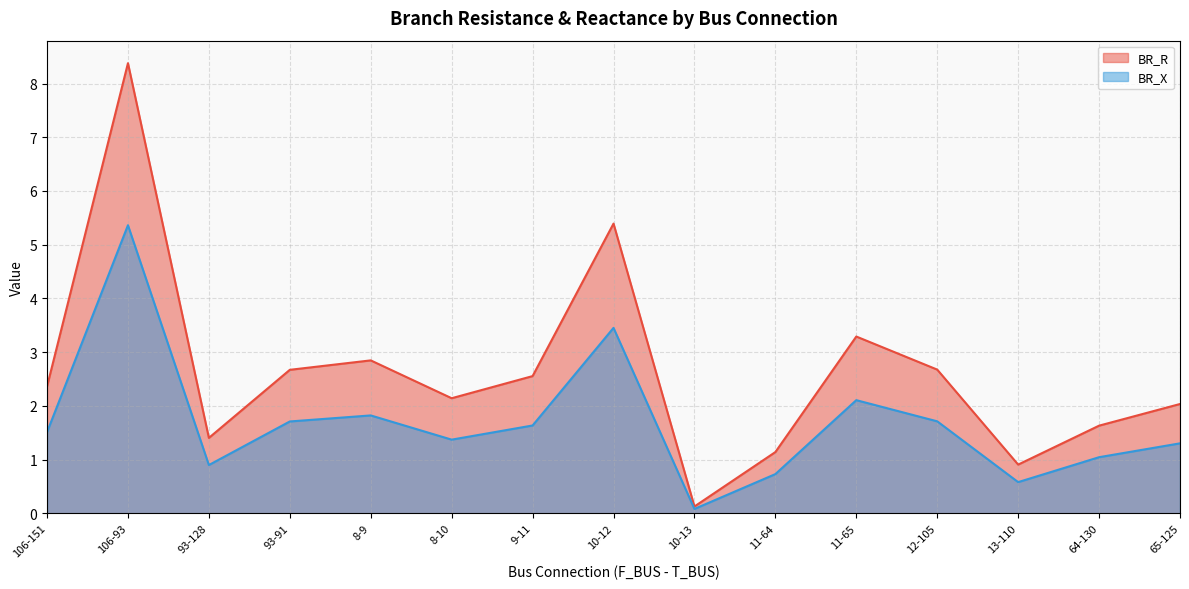

What are all the series names shown in the legend?

BR_R, BR_X